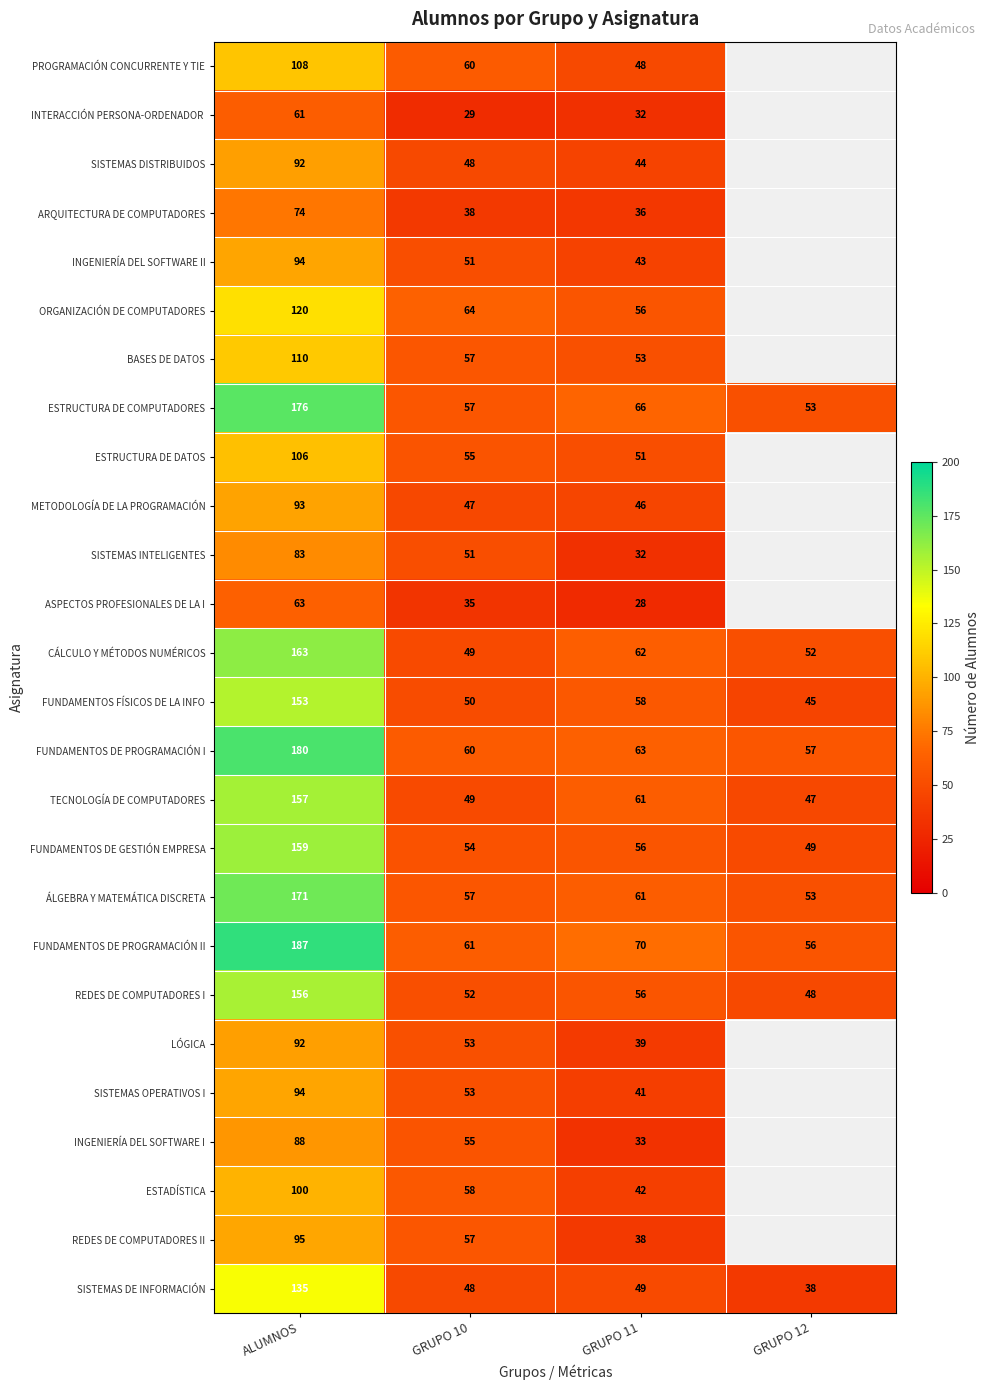

Count the number of categories in the chart.

4